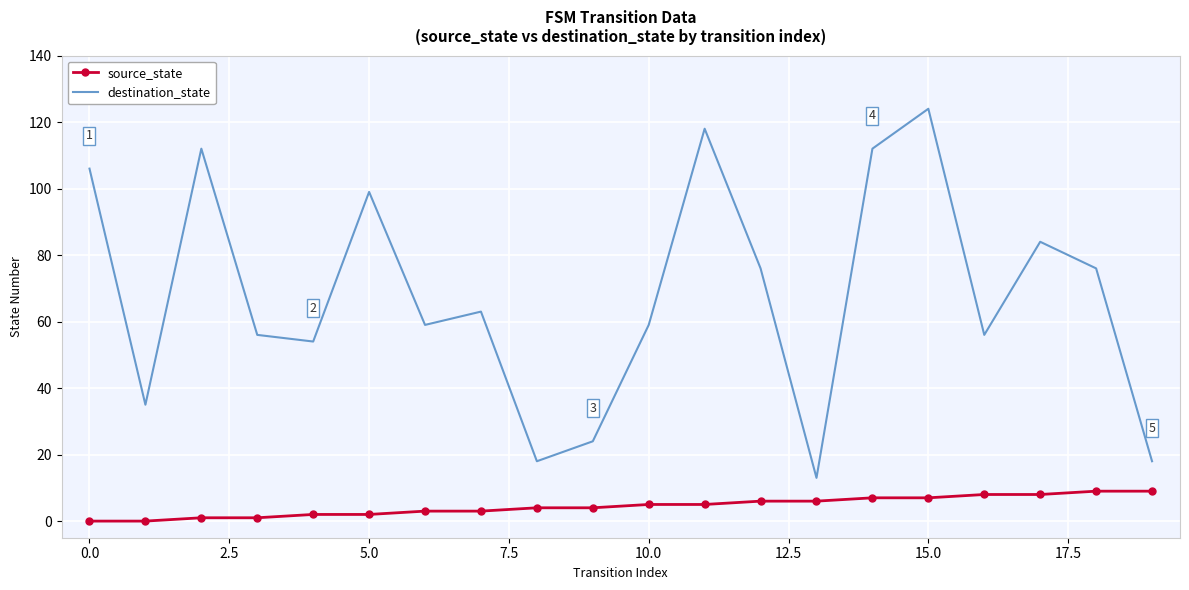

What is the minimum value for destination_state?

13